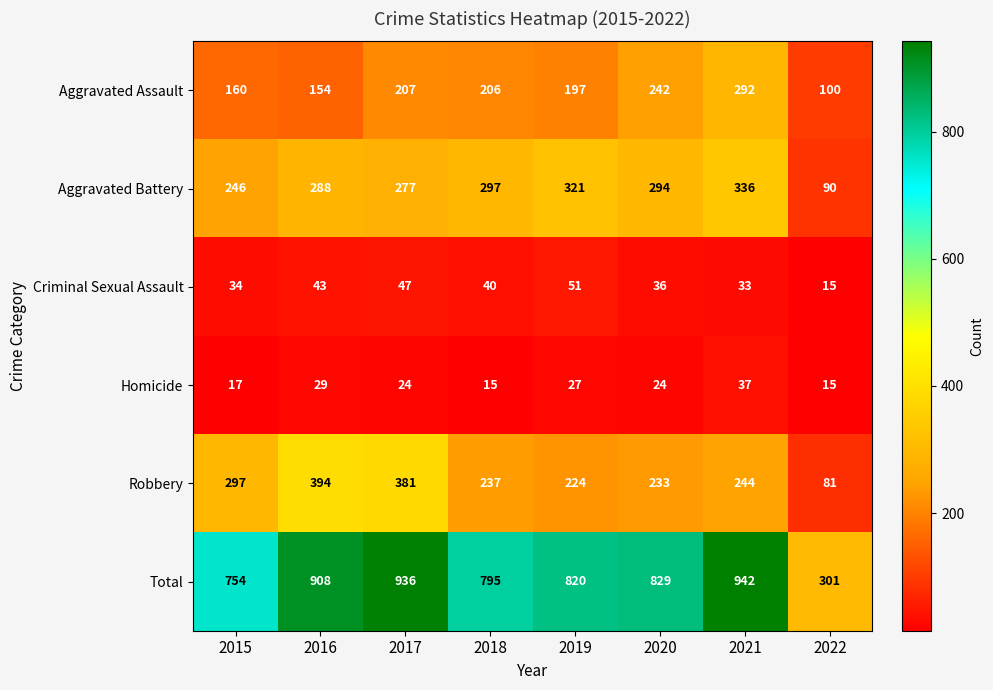

At which label does Aggravated Assault reach its minimum?

2022